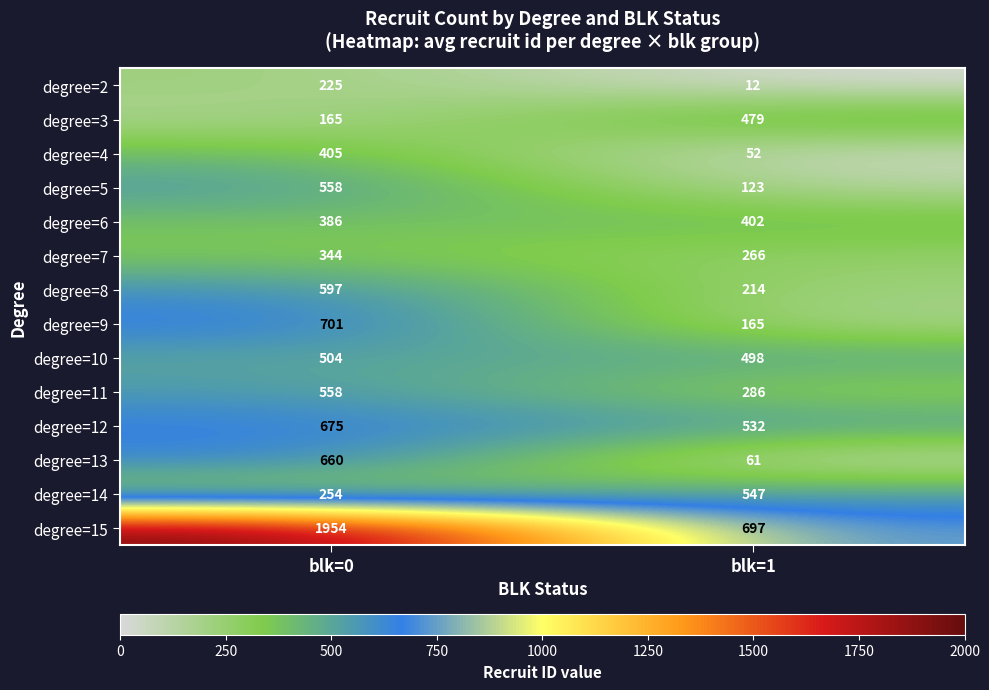

True or false: degree=15 has a value of 1954 at blk=0.

True